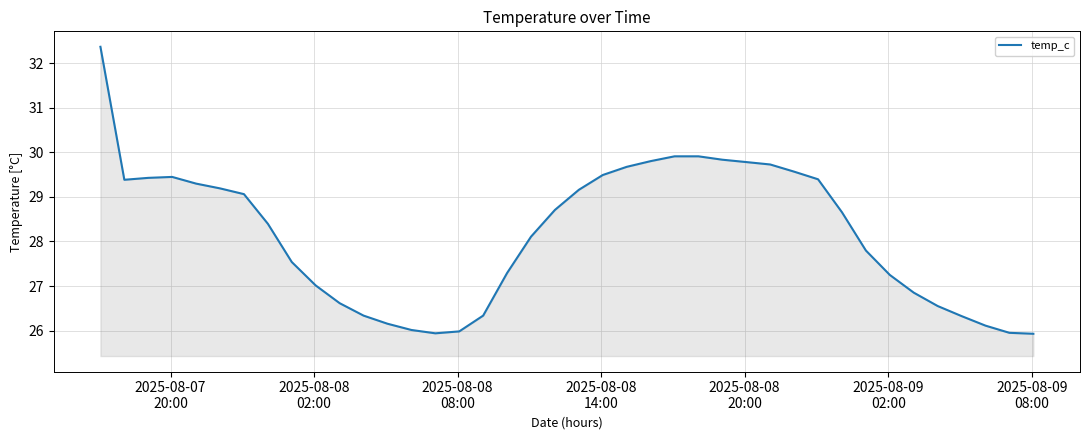

What is the maximum value shown in the chart?

32.4